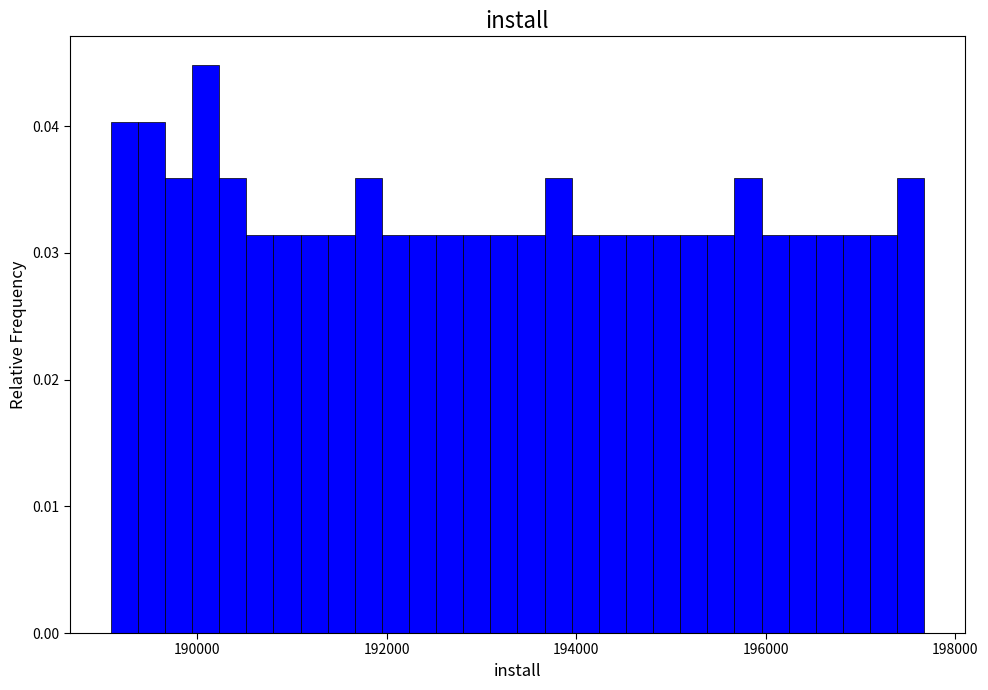

Around what value on the x-axis is the tallest bar? Give the approximate position of its centre, as read against the axis.

190000